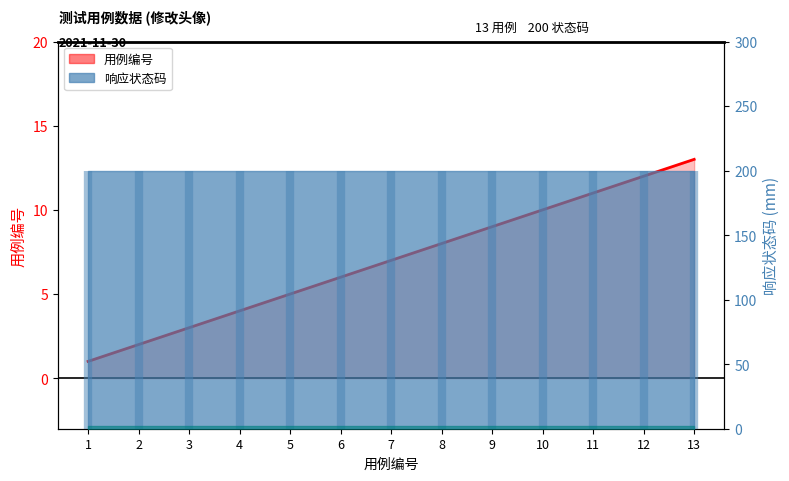

Which label corresponds to the smallest value in the chart?

1